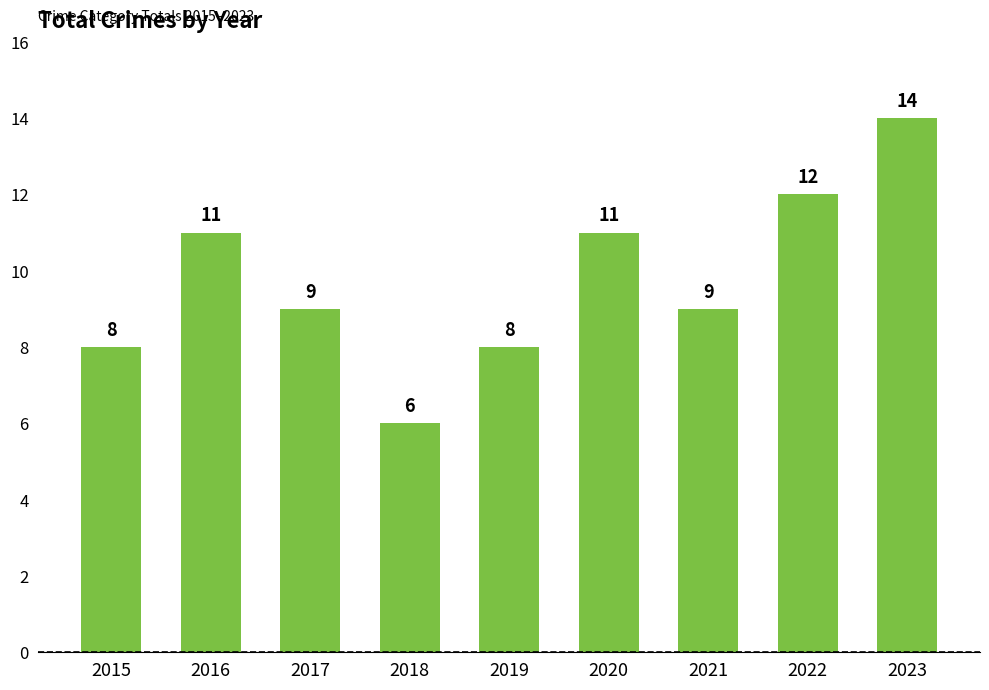

Reading right to left, transcribe all the data shown in this chart.

14	12	9	11	8	6	9	11	8